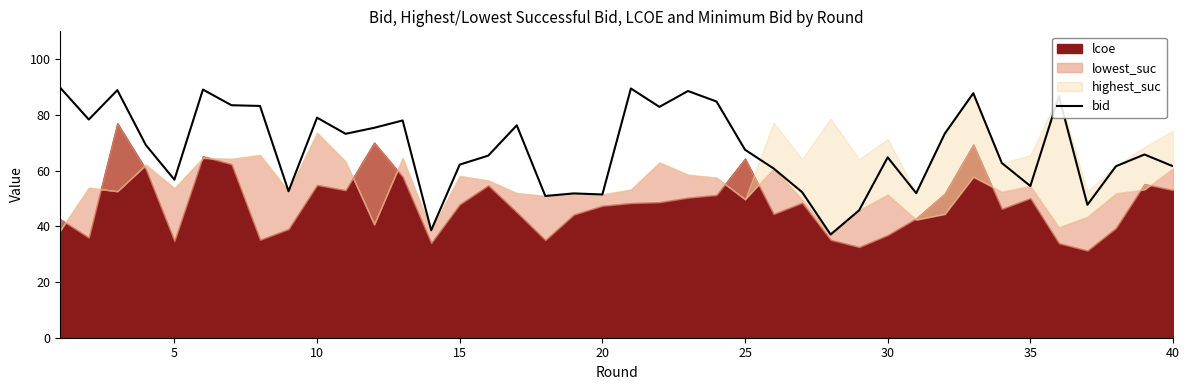

Reading left to right, what are all the values shown in this chart?

89.7	78.3	88.9	69.2	56.7	89.1	83.5	83.2	52.6	79.0	73.2	75.4	78.0	38.6	62.2	65.4	76.3	50.9	51.8	51.4	89.5	82.9	88.6	84.8	67.5	60.8	52.3	37.1	45.8	64.8	51.9	73.2	87.8	62.7	54.5	86.7	47.7	61.6	65.8	61.6